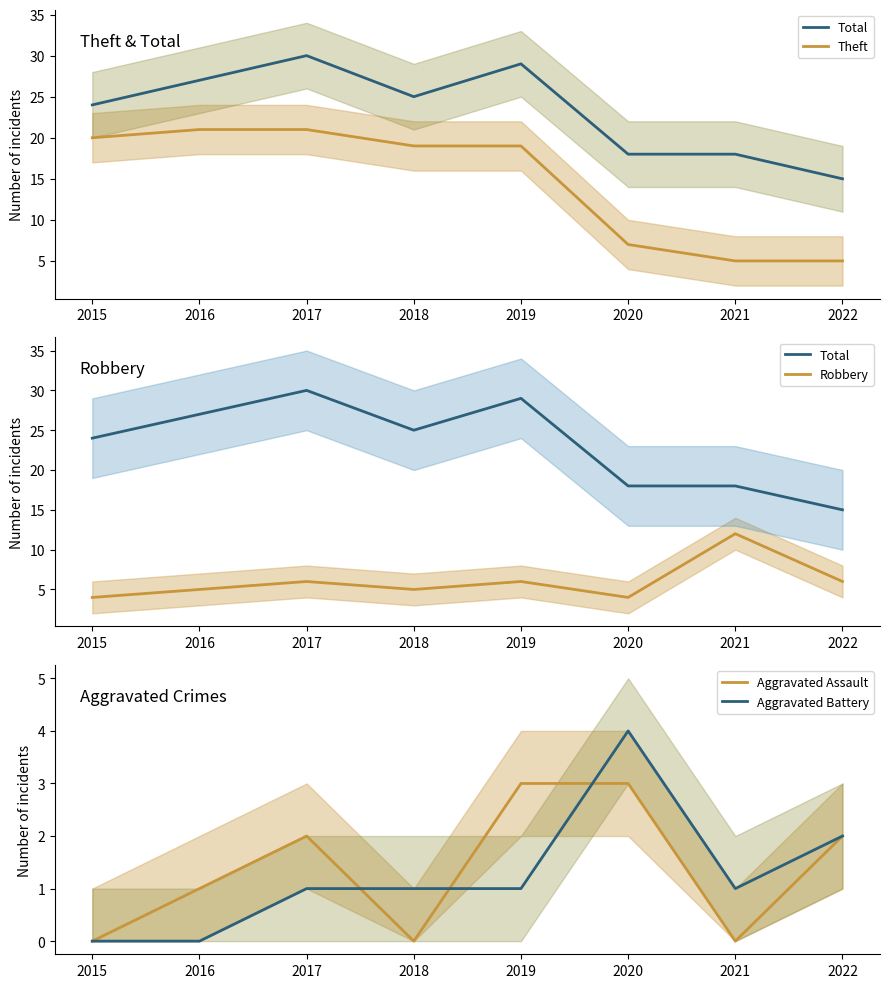

True or false: Aggravated Assault and Total intersect in this chart.

False